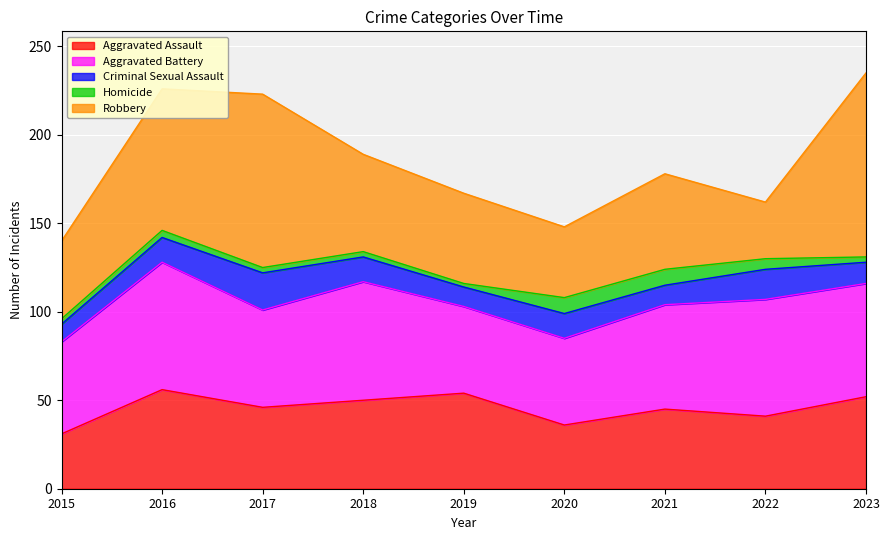

What are all the series names shown in the legend?

Aggravated Assault, Aggravated Battery, Criminal Sexual Assault, Homicide, Robbery